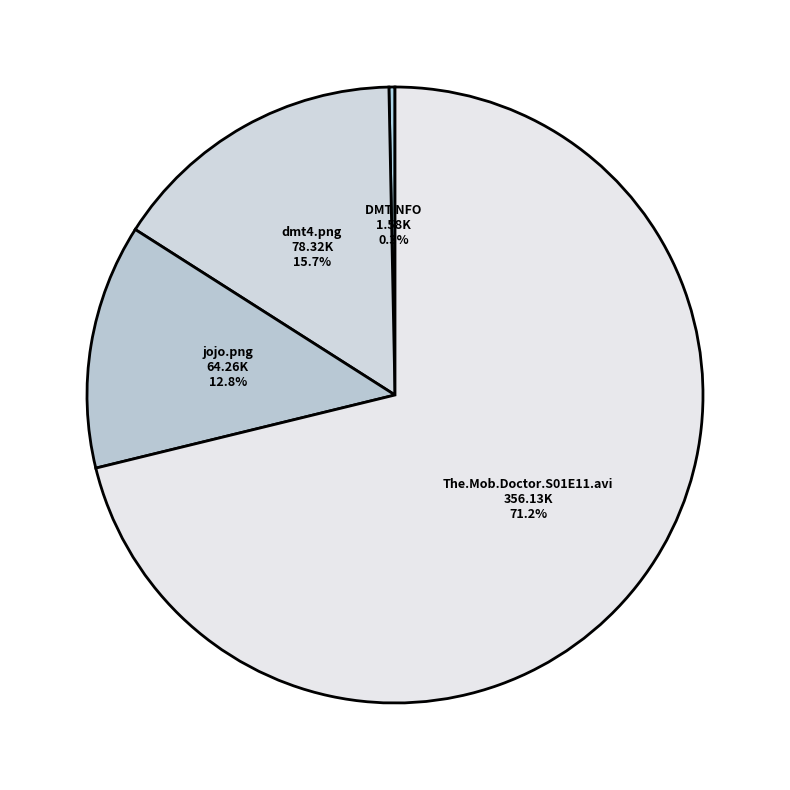

How many slices are in this pie chart?

4